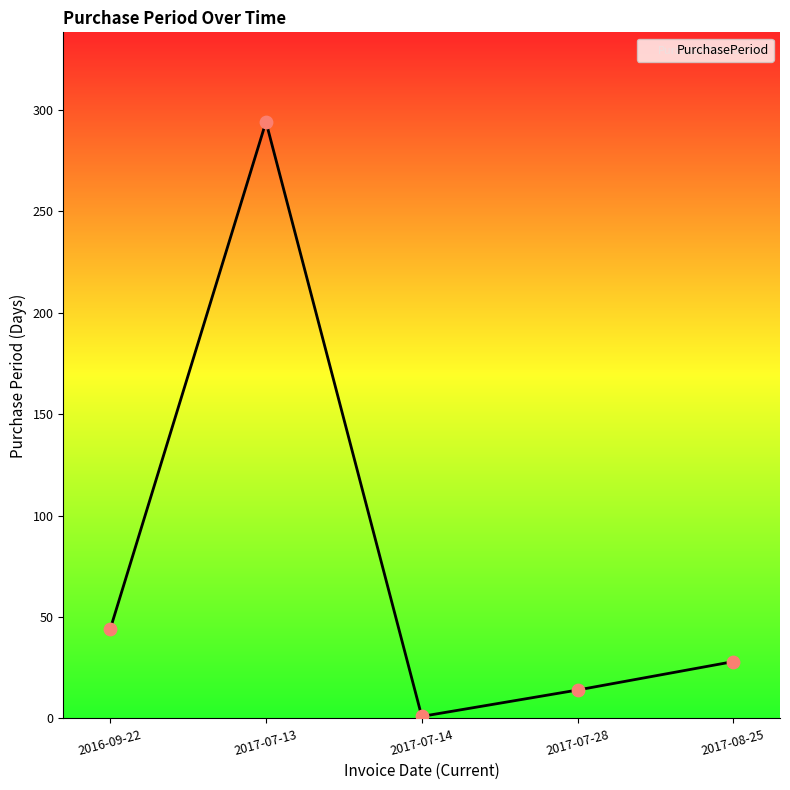

What is the change in value from 2016-09-22 to 2017-07-28?

-30